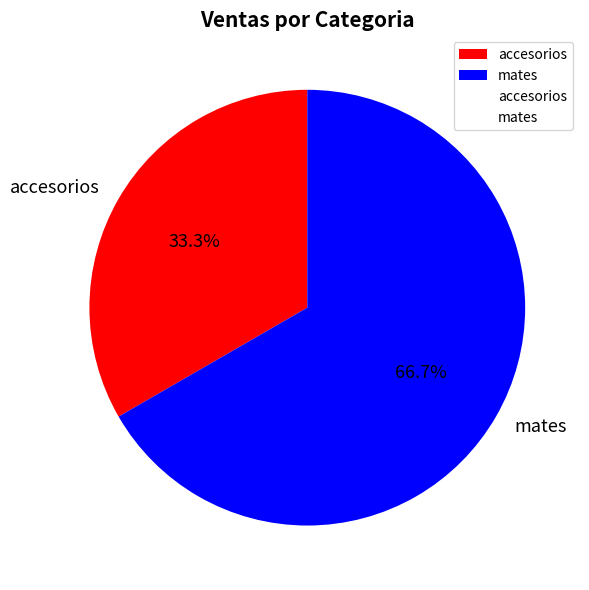

Is it true that accesorios is 33% of the pie?

True